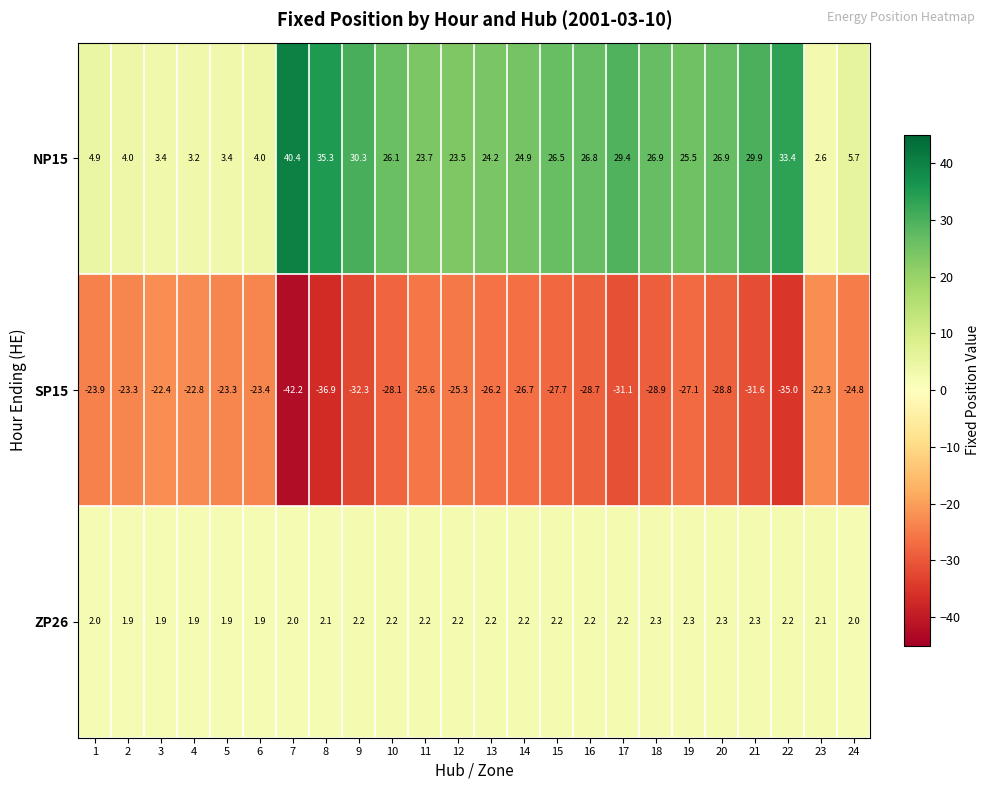

At which label does NP15 first exceed 25?

7